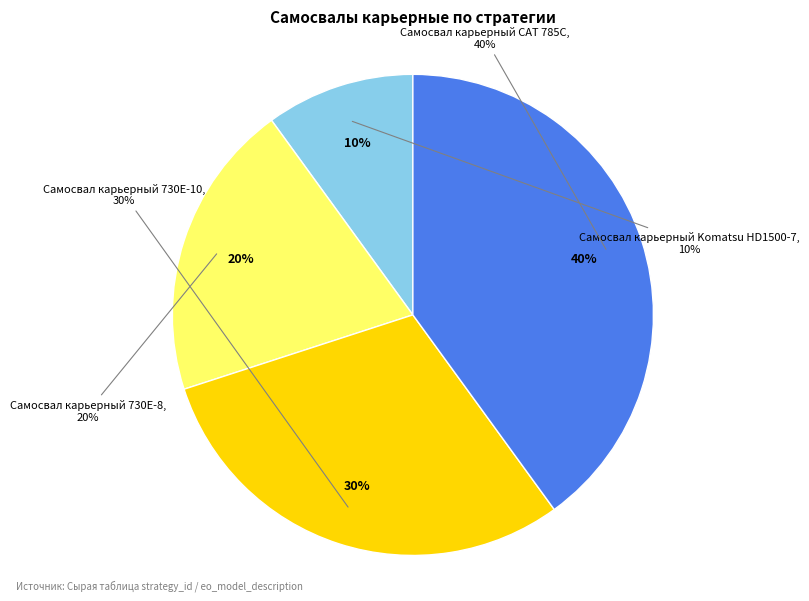

How much of the chart is everything except Самосвал карьерный 730E-10?

70.0%